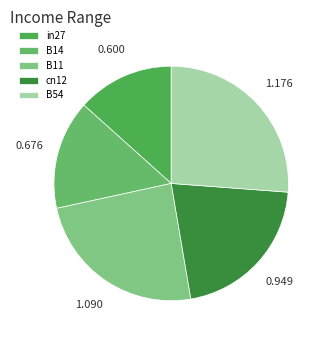

To the nearest percent, what is the difference between the largest and smallest slice percentages?

13%